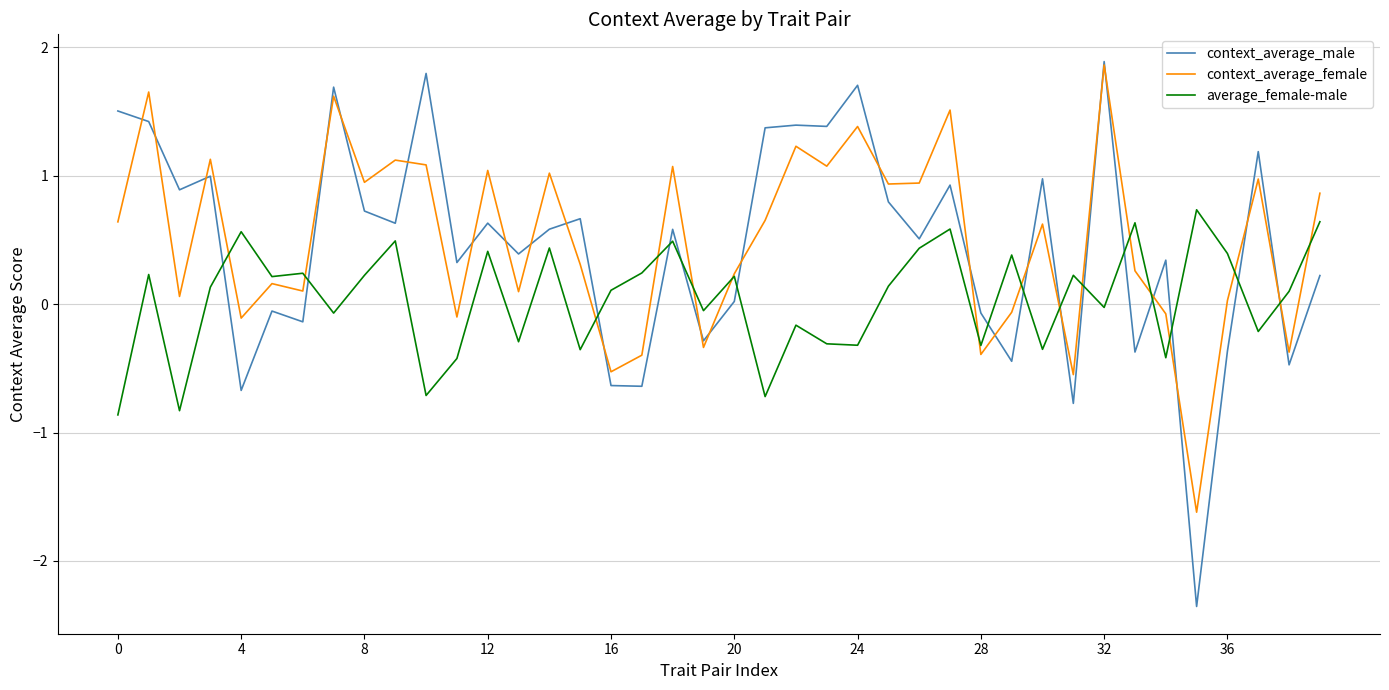

What is the minimum value shown in the chart?

-2.4